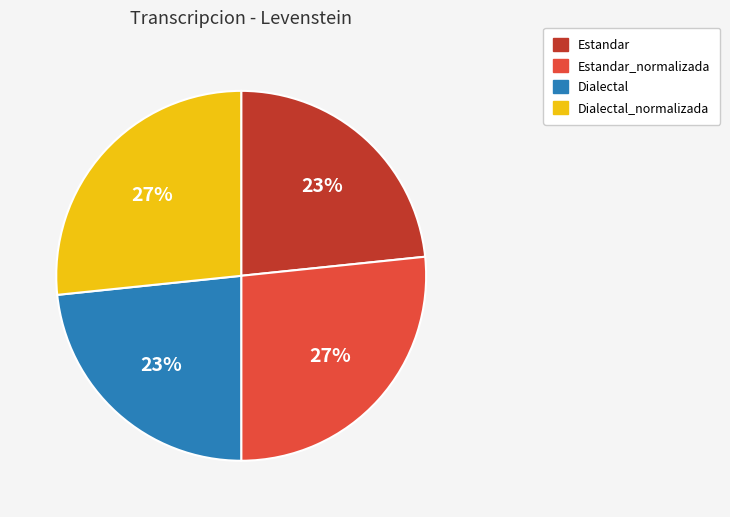

Is there any slice that represents more than half of the pie?

No